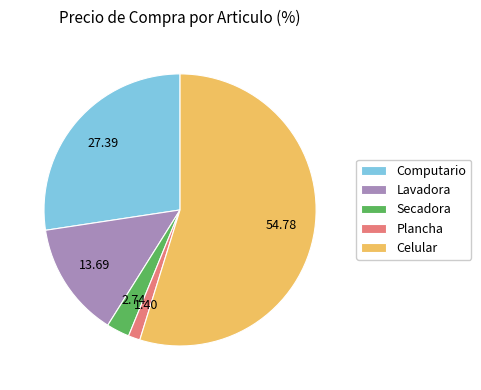

Approximately how many times larger is the value at Celular compared to Plancha?

39.2